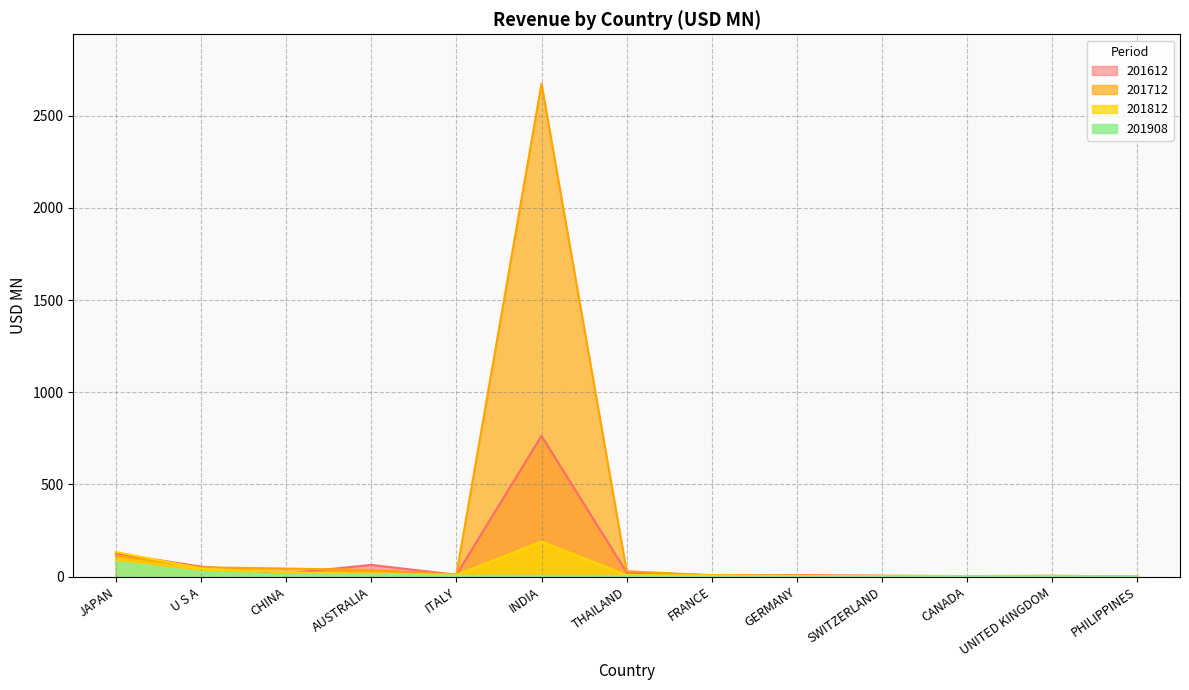

What is the lowest value of the 201908 series?

0.6